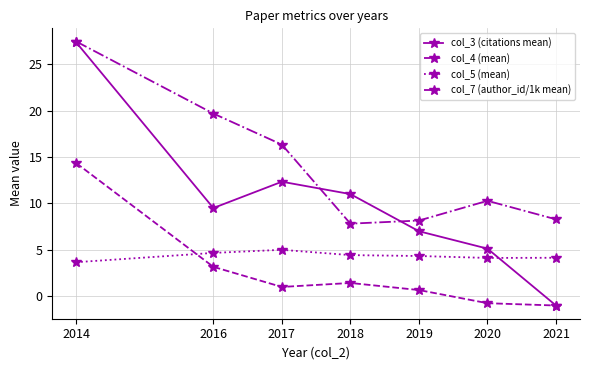

What is the average value of the col_4 (mean) series?

2.7